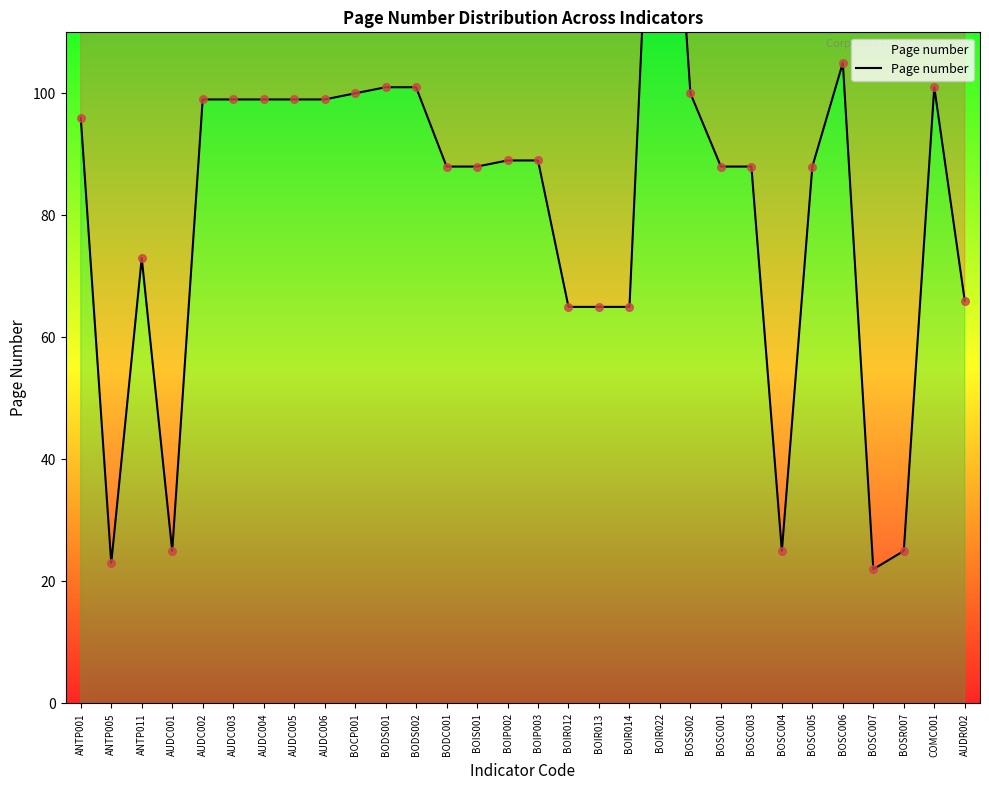

Between BOIS001 and BOSC005, which is larger?

BOIS001